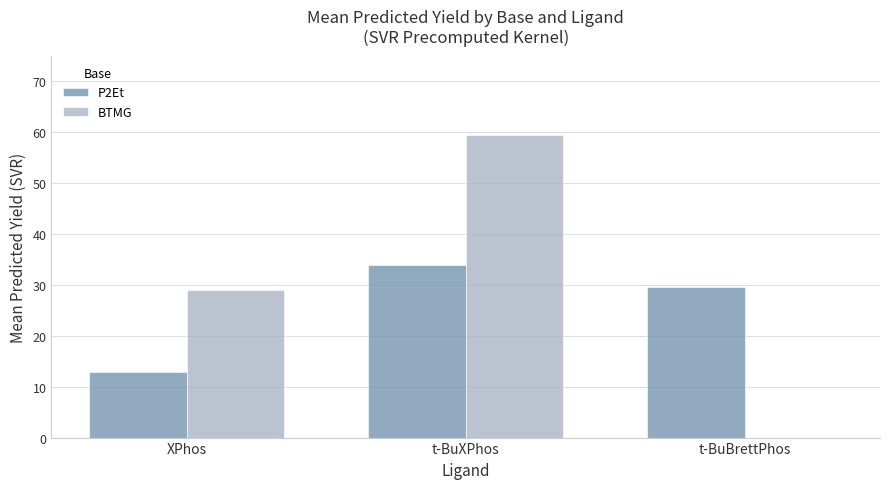

What is the sum of all BTMG values?

88.6